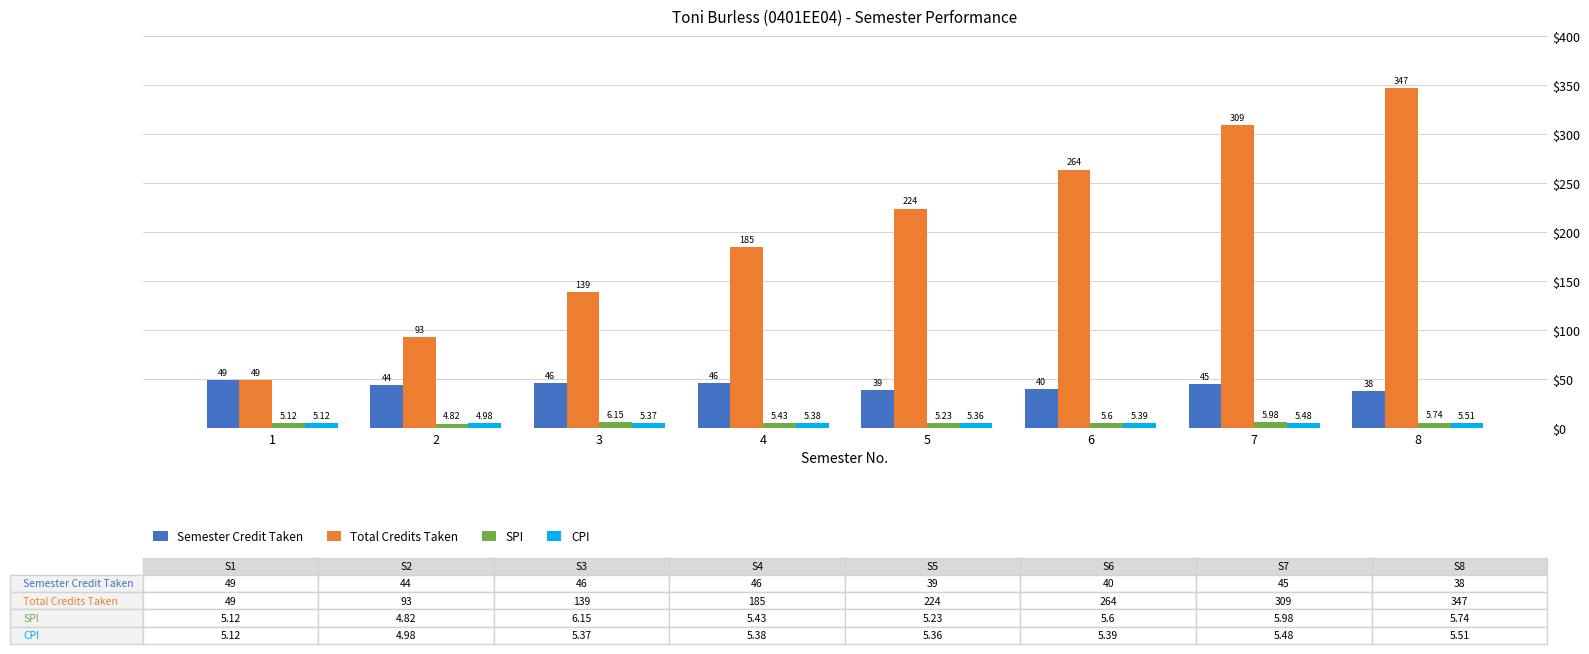

Between 1 and 7, which series saw the biggest shift?

Total Credits Taken